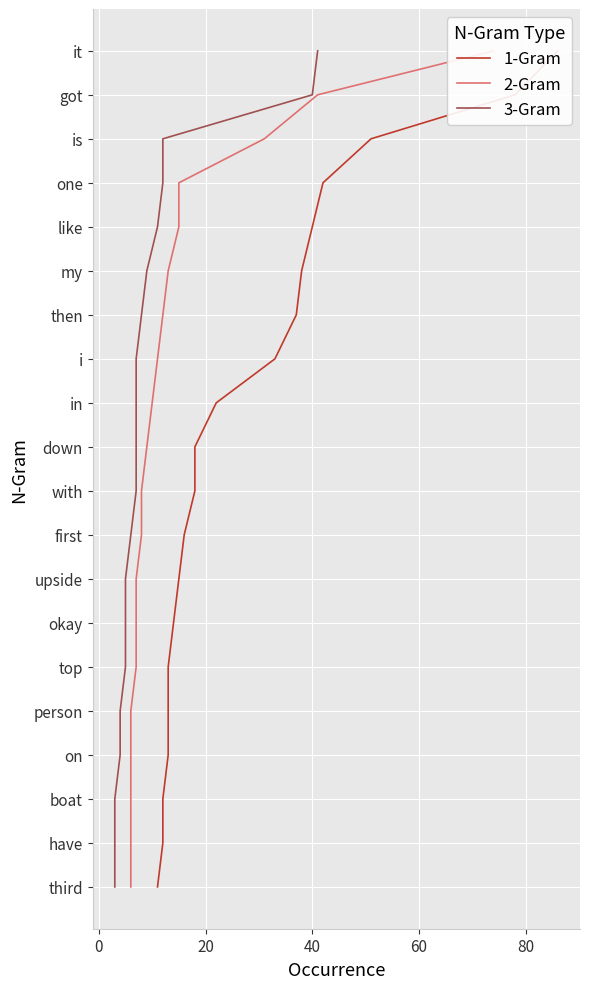

True or false: 3-Gram and 2-Gram intersect in this chart.

False